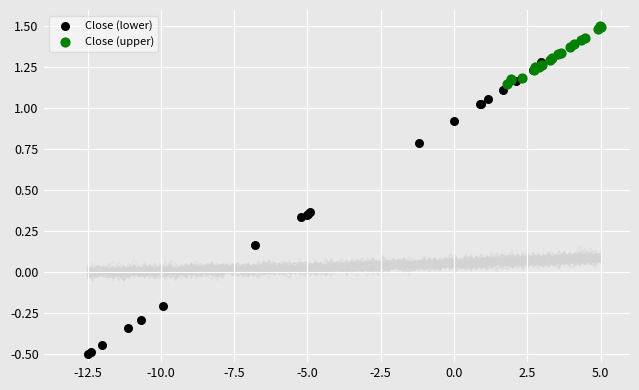

Which series reaches the maximum Y coordinate?

Close (upper)